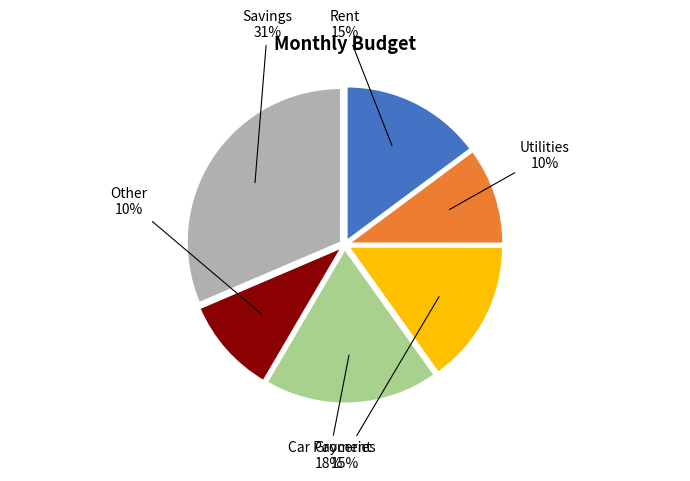

To the nearest percent, what is the difference between the largest and smallest slice percentages?

21%